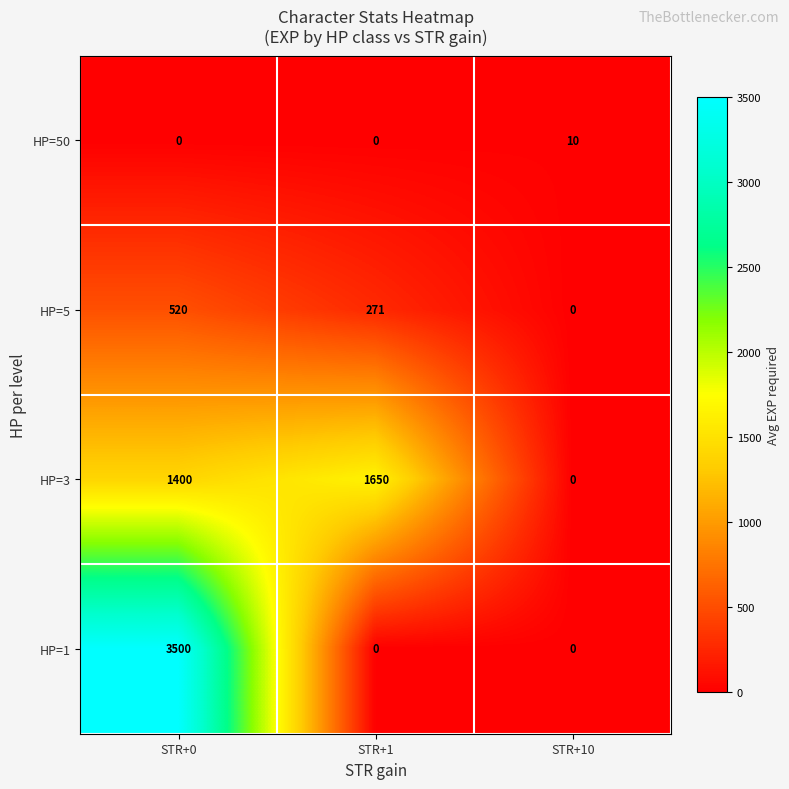

What is the difference between the HP=5 values at STR+1 and STR+0?

249